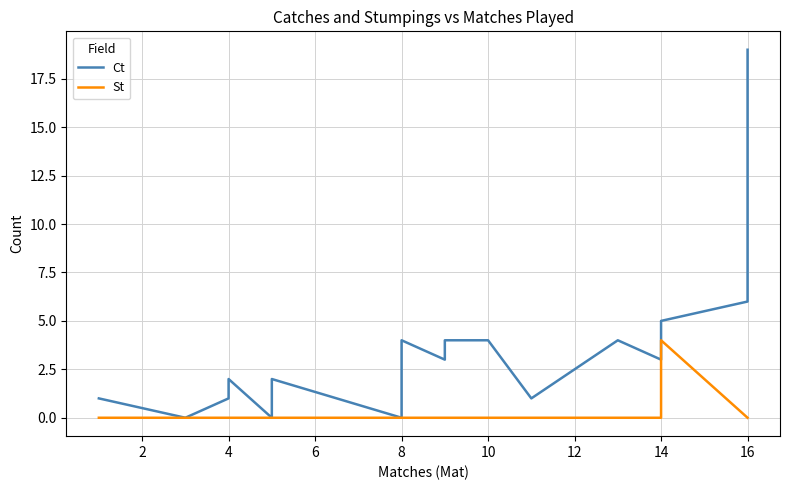

What is the difference between the maximum and minimum values in the Ct series?

19